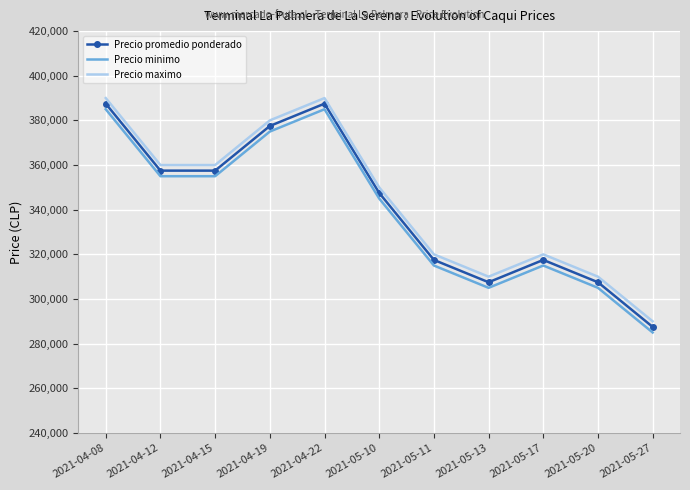

The value of Precio promedio ponderado at 2021-05-10 is 347500. True or false?

True